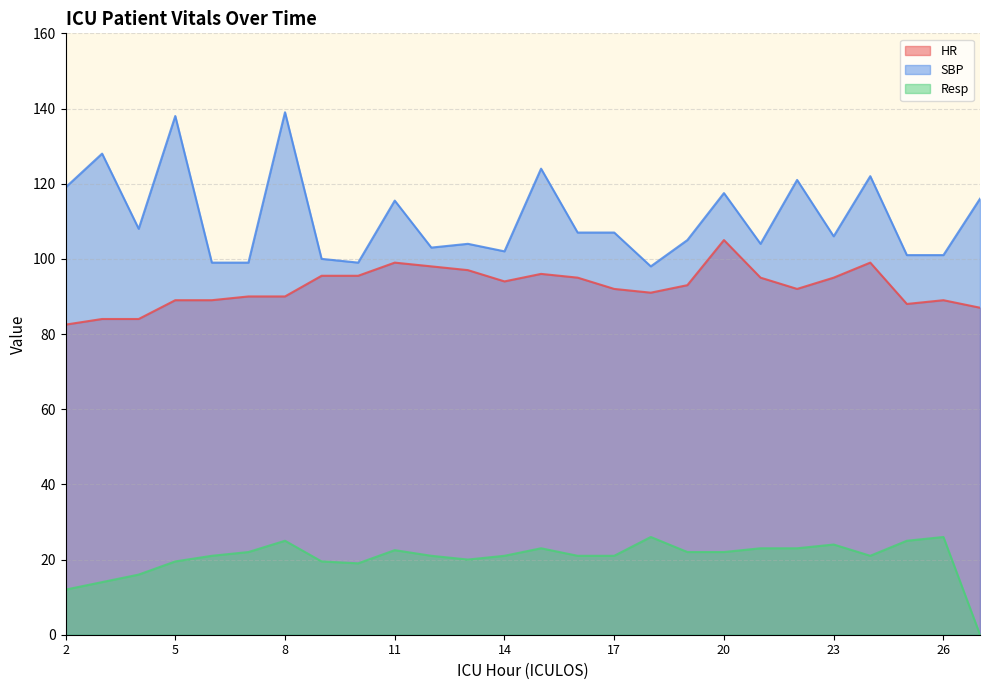

Which series has the largest range (max minus min)?

SBP